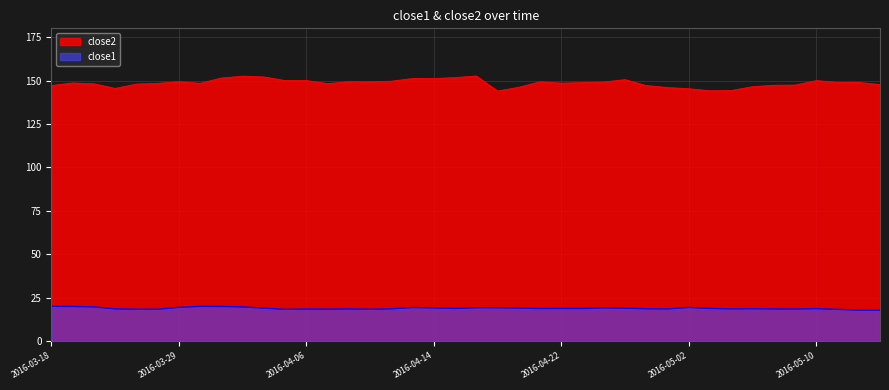

True or false: close2 and close1 cross at least once.

False